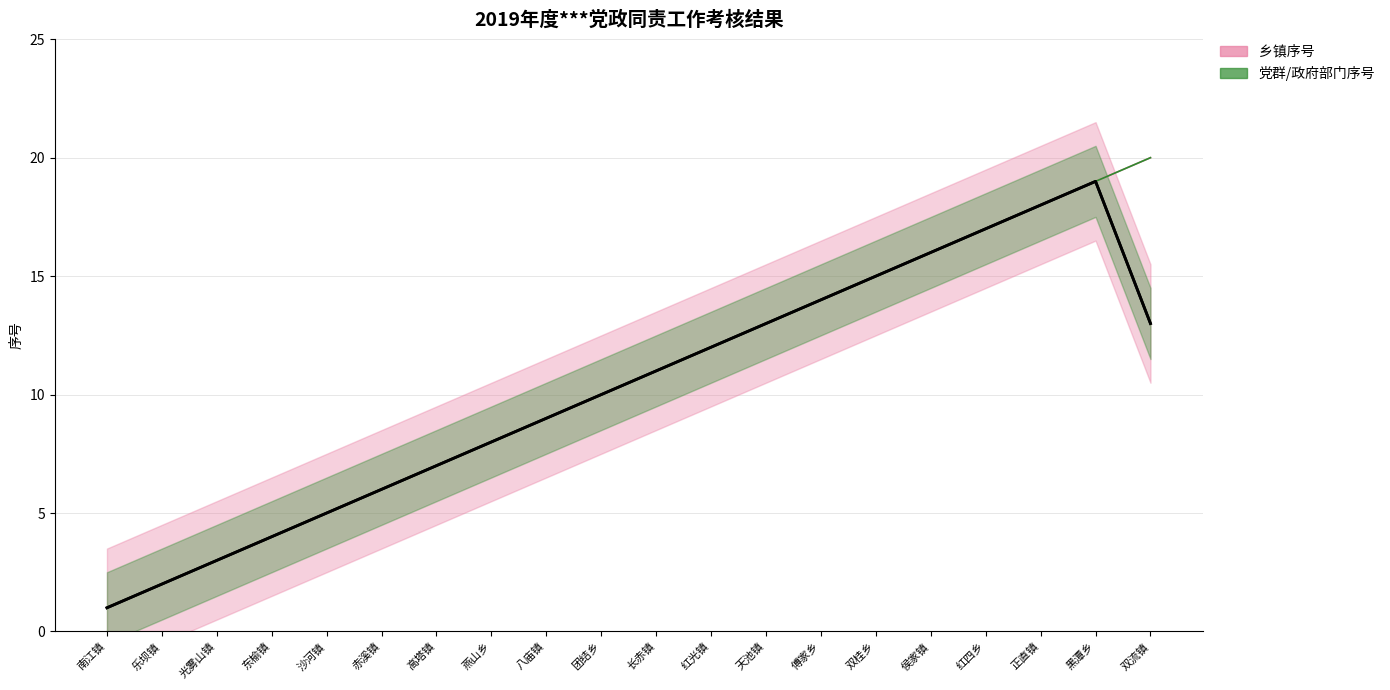

True or false: 乡镇序号 has a value of 2 at 乐坝镇.

True